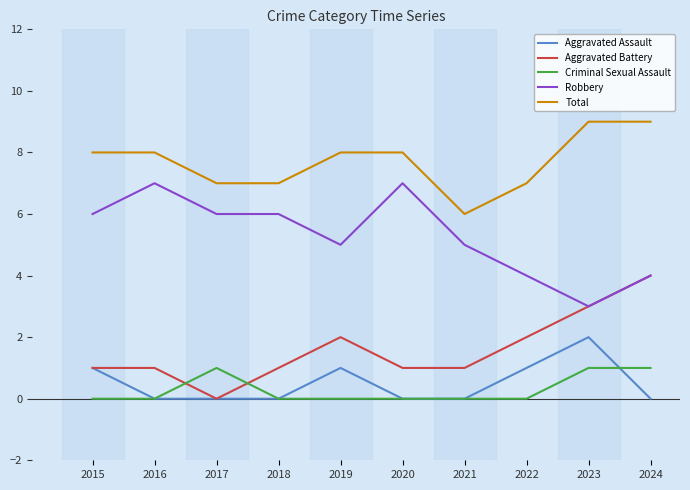

What is the spread (max minus min) of values at 2016?

8